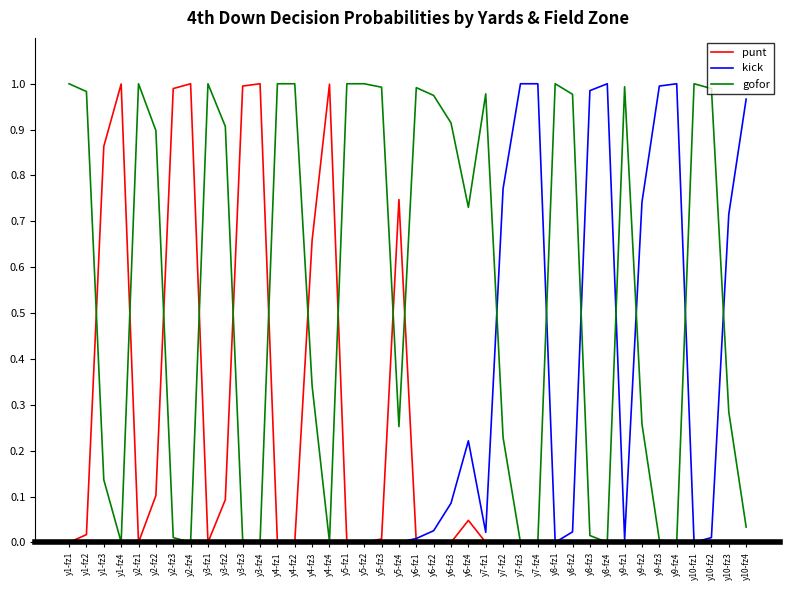

What position from the right is y2-fz2?

35